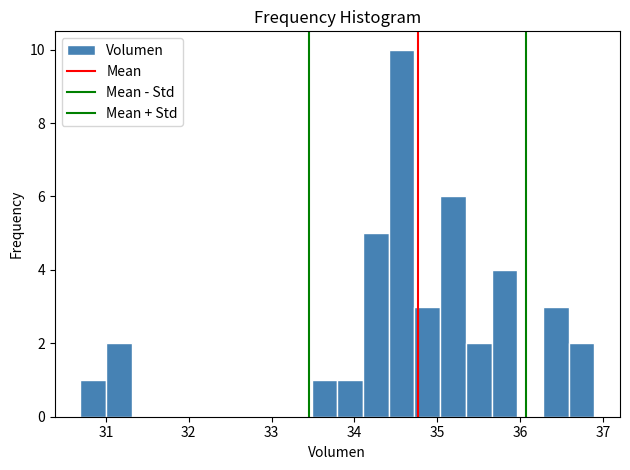

Read against the x-axis, roughly where is the centre of the tallest bar?

34.6